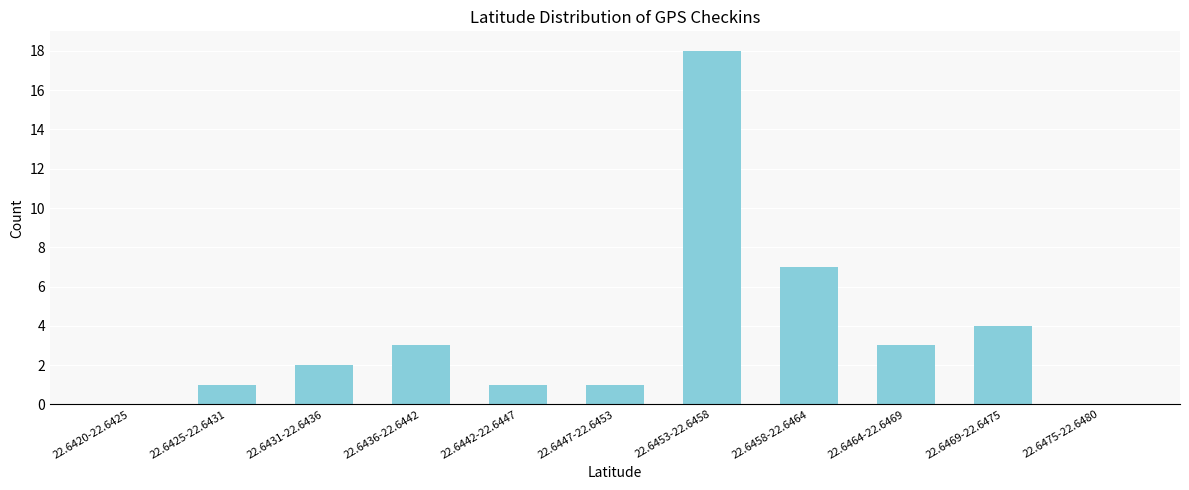

Reading left to right, transcribe all the data shown in this chart.

22.6420-22.6425=0	22.6425-22.6431=1	22.6431-22.6436=2	22.6436-22.6442=3	22.6442-22.6447=1	22.6447-22.6453=1	22.6453-22.6458=18	22.6458-22.6464=7	22.6464-22.6469=3	22.6469-22.6475=4	22.6475-22.6480=0